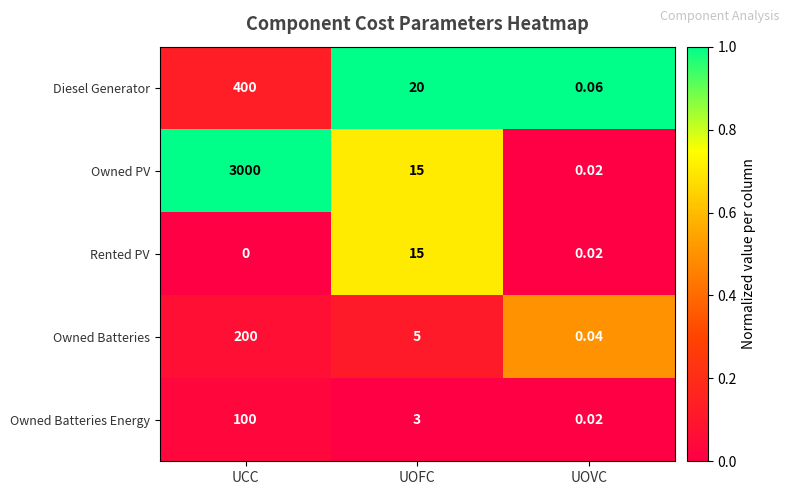

Count the number of categories in the chart.

3